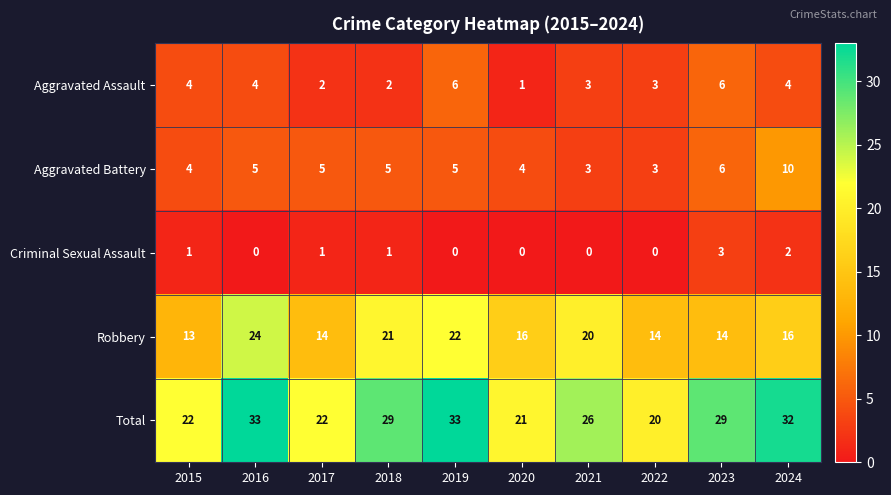

How many Criminal Sexual Assault values are between 0 and 1?

8